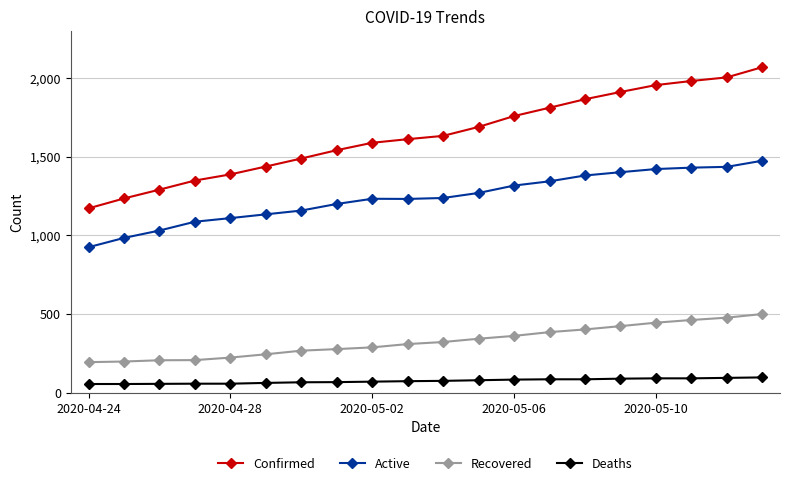

True or false: Confirmed and Active cross at least once.

False